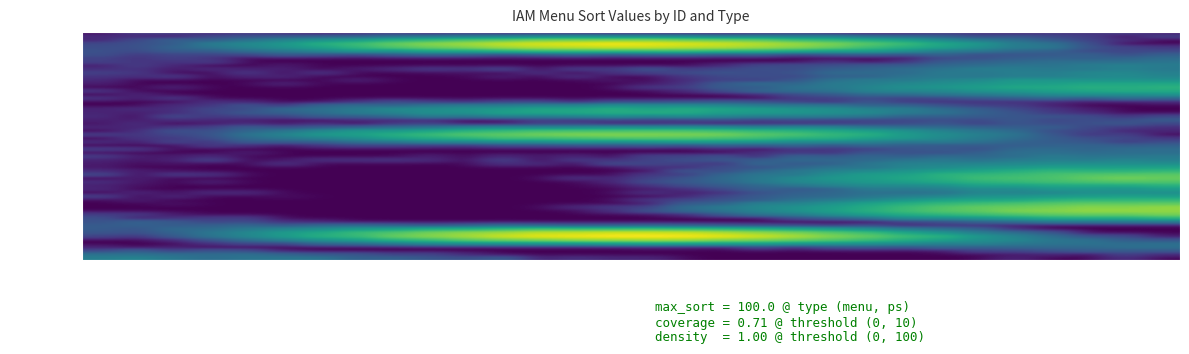

List the series in order of their peak value, highest first.

iam_menu-9, iam_menu-27, iam_menu-18, iam_menu-25, iam_menu-22, iam_menu-24, iam_menu-13, iam_menu-15, iam_menu-21, iam_menu-12, iam_menu-23, iam_menu-11, iam_menu-20, iam_menu-29, iam_menu-10, iam_menu-16, iam_menu-19, iam_menu-26, iam_menu-28, iam_menu-8, iam_menu-14